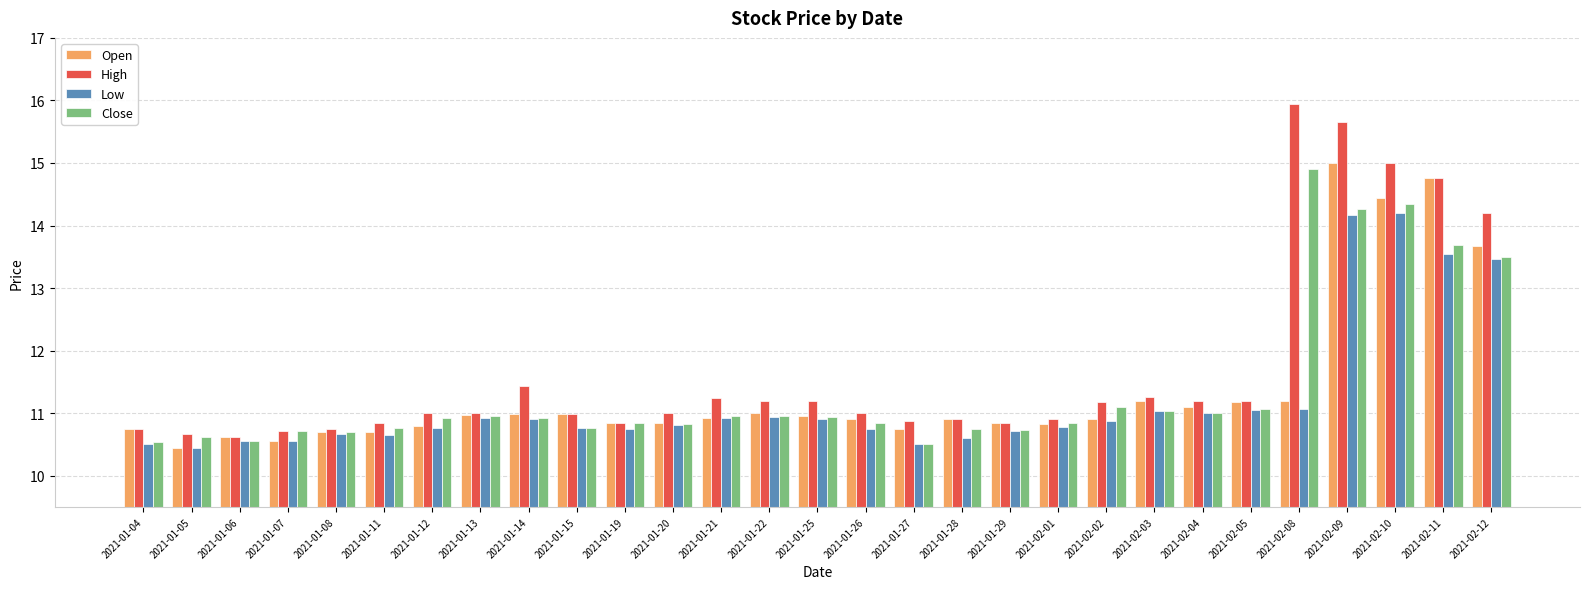

Which category has the lowest value in the Open series?

2021-01-05